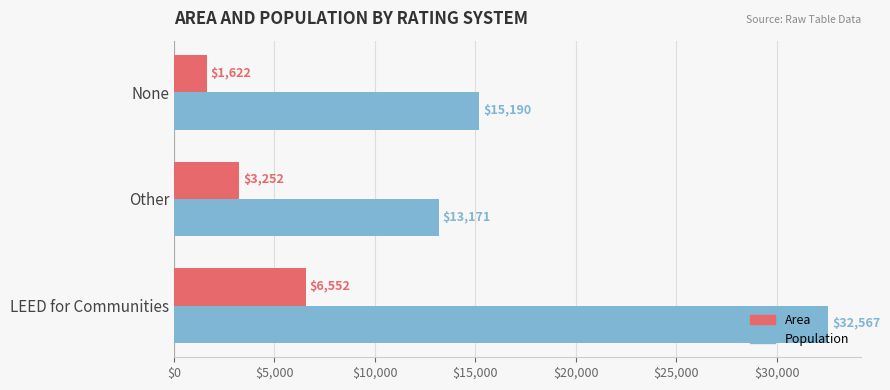

The value of Population at Other is 13171. True or false?

True